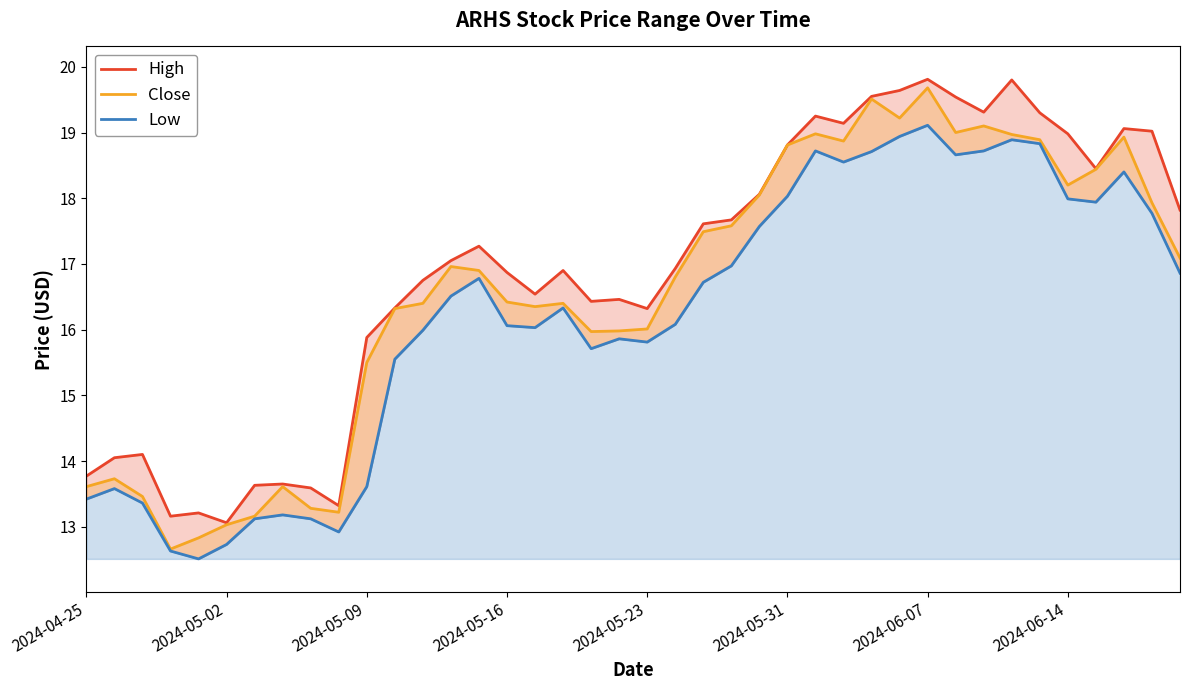

The Close series shows 16.9 at 14. True or false?

True